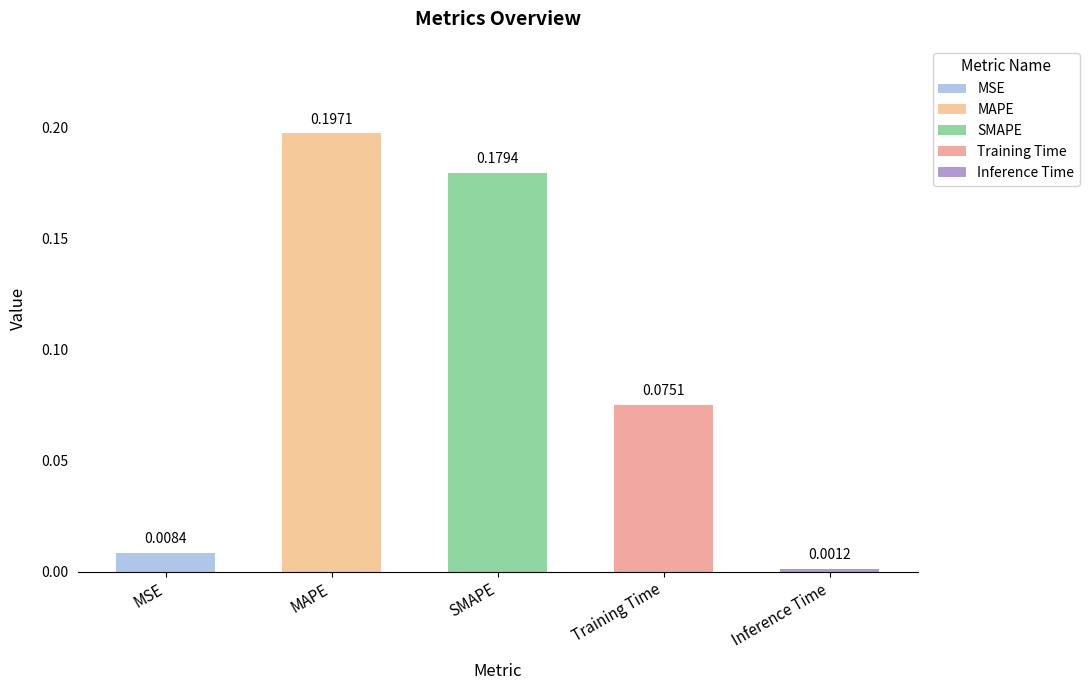

What is the label of the 2nd bar from the left?

MAPE